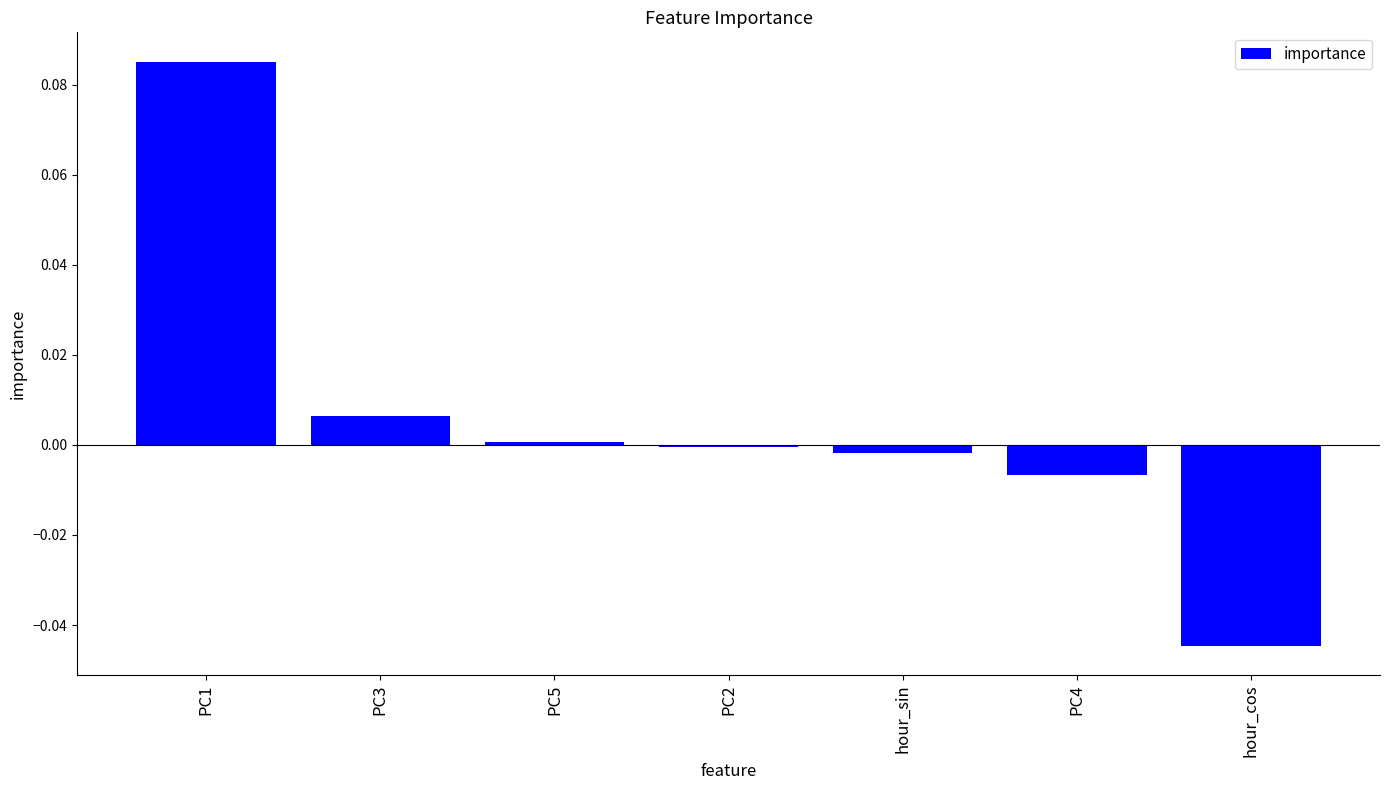

What is the label of the 5th bar from the left?

hour_sin